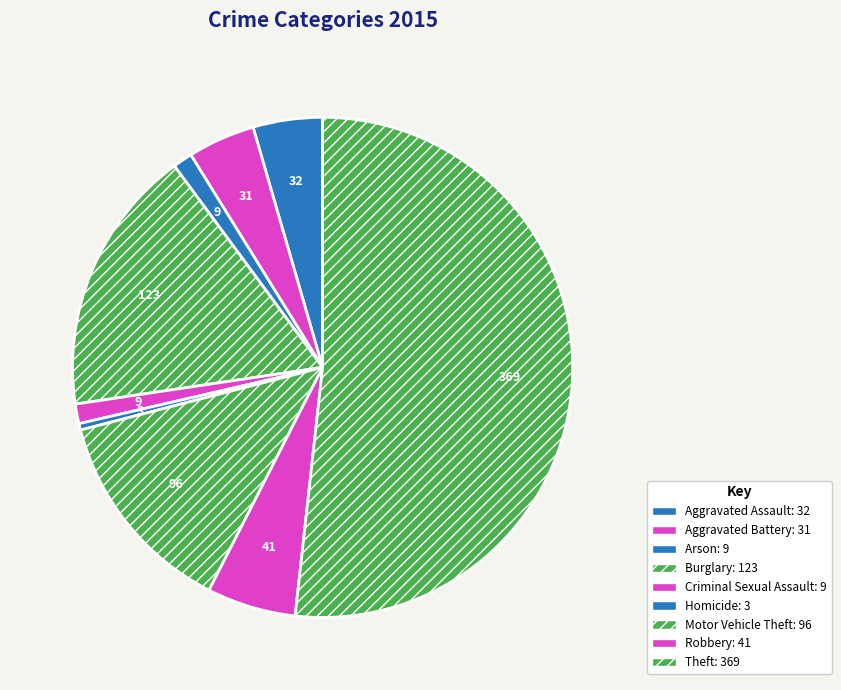

Do Theft and Motor Vehicle Theft together represent more than half of the pie?

Yes